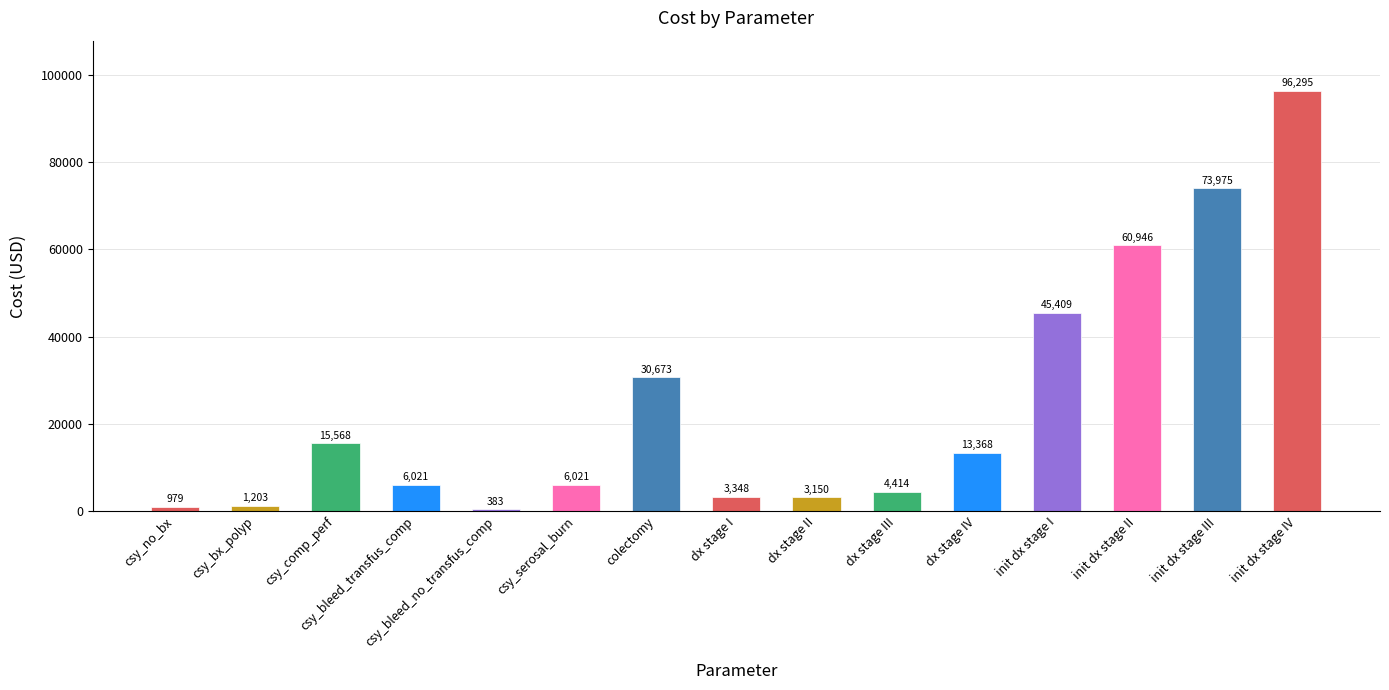

List the labels in order of value, largest first.

init dx stage IV, init dx stage III, init dx stage II, init dx stage I, colectomy, csy_comp_perf, dx stage IV, csy_bleed_transfus_comp, csy_serosal_burn, dx stage III, dx stage I, dx stage II, csy_bx_polyp, csy_no_bx, csy_bleed_no_transfus_comp